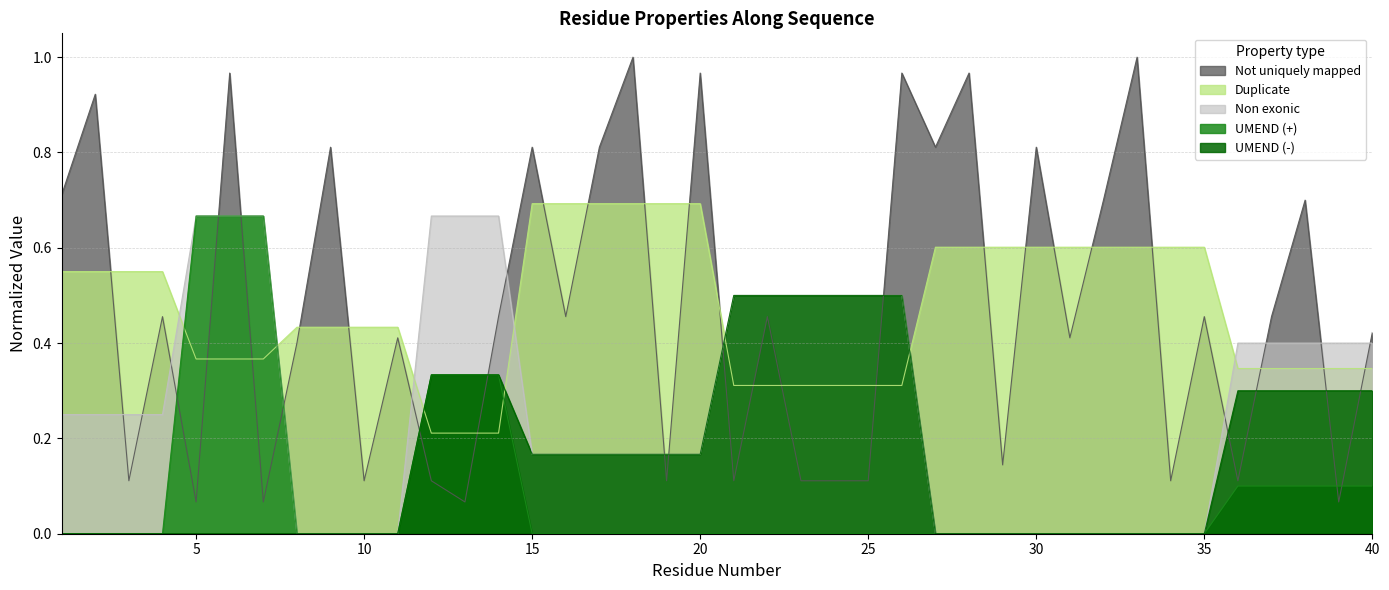

Which has a higher value, 35 or 33?

33